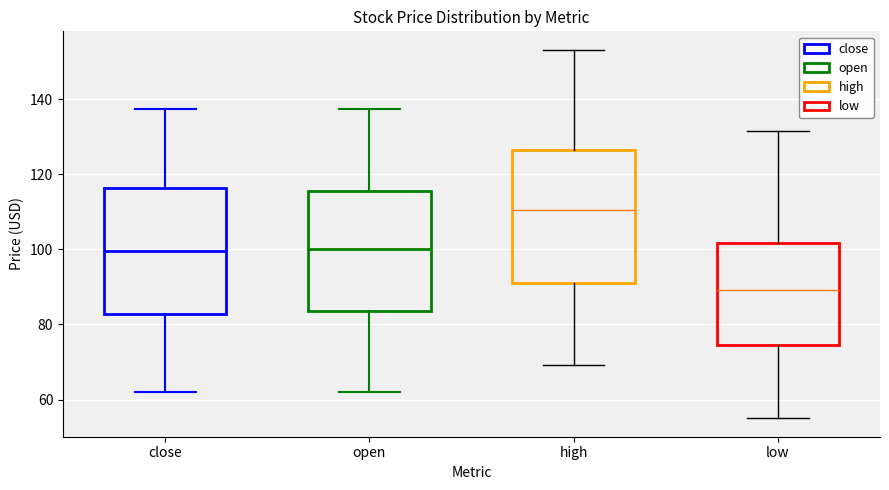

Where does the upper whisker of the box for low end on the y-axis? The values are not printed on the chart, so give them approximately, as read against the axis.

132